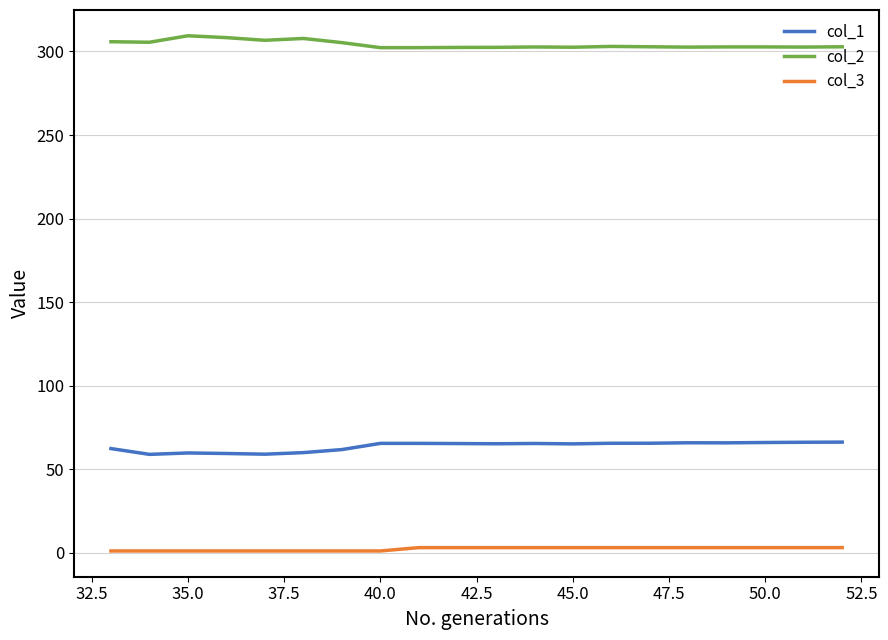

What is the lowest value of the col_1 series?

58.8